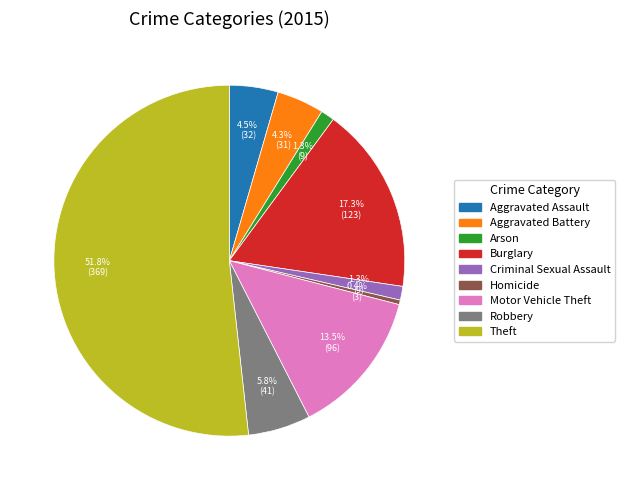

True or false: Criminal Sexual Assault accounts for 11% of the total.

False